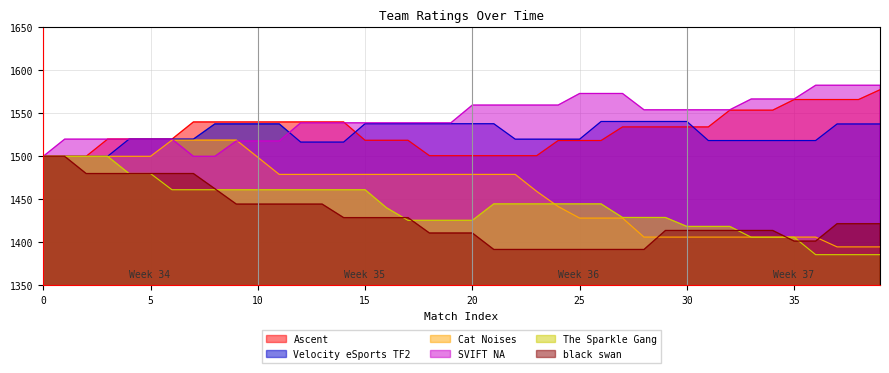

Is it true that black swan equals 500.9 at 20?

False